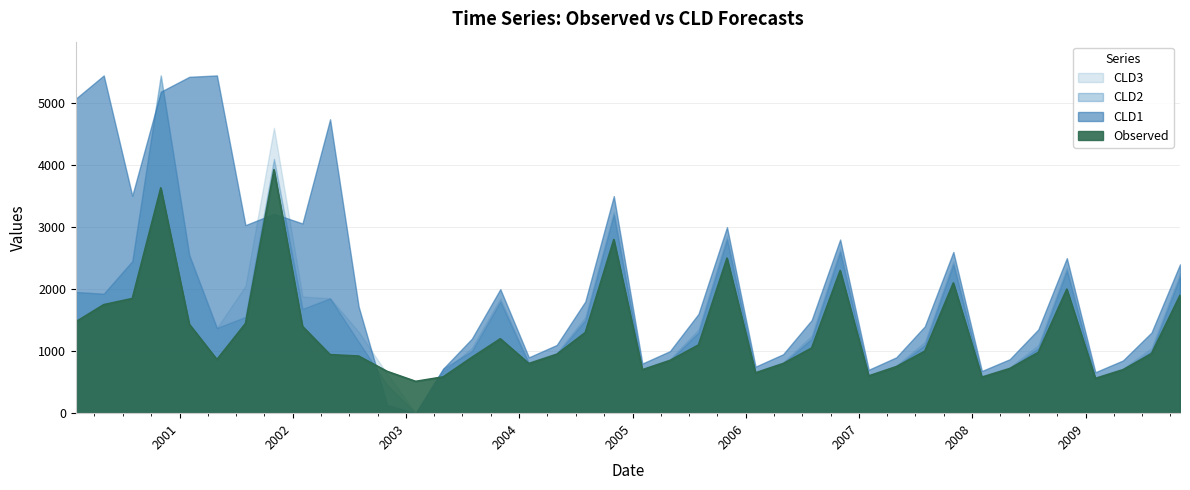

At which label is CLD1 closest to 2723?

2006-11-01